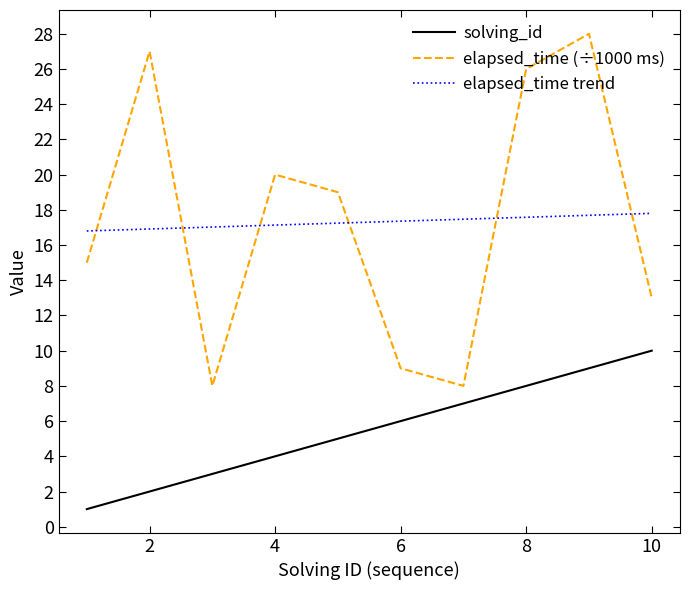

Count the number of categories in the chart.

10